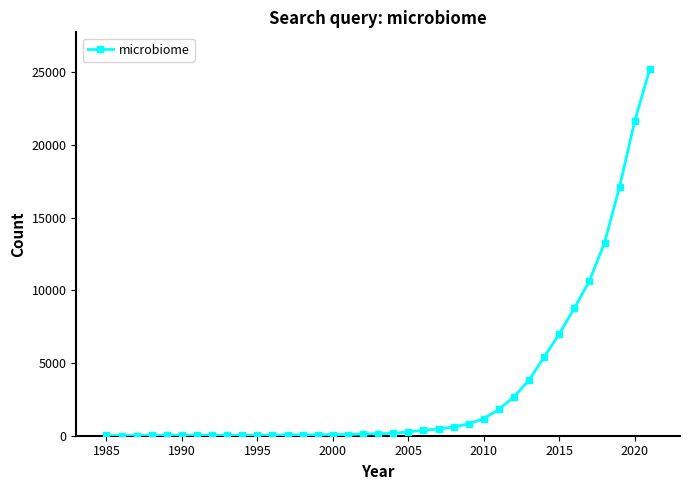

True or false: there are more than 0 points higher than both neighbors.

True